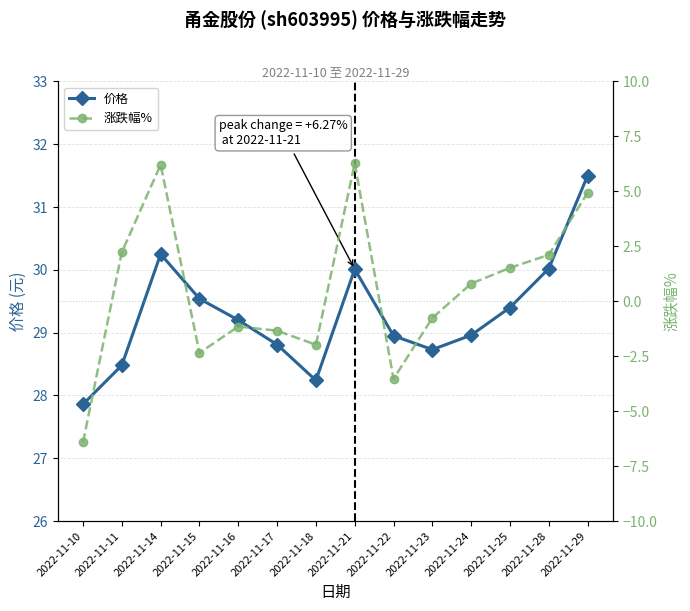

Which series changed the most between 2022-11-15 and 2022-11-28?

涨跌幅%